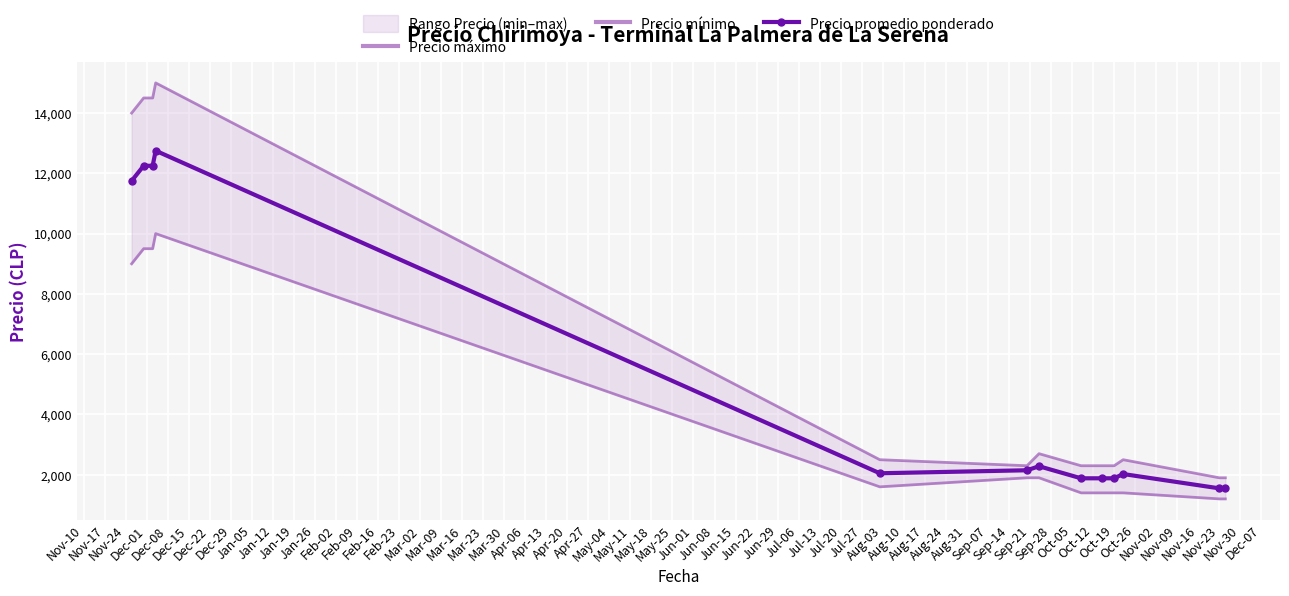

True or false: Precio promedio ponderado has more than 1 interior local peaks.

True